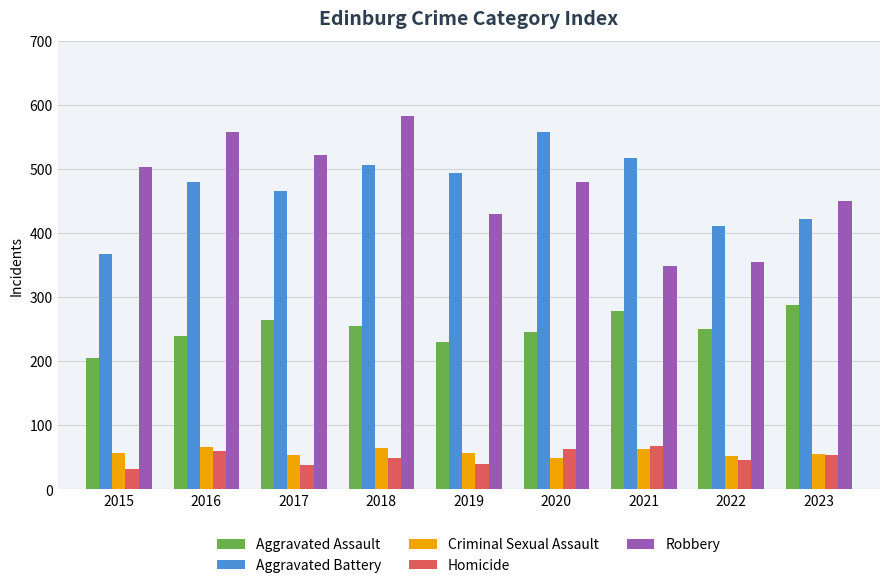

Count the number of categories in the chart.

9